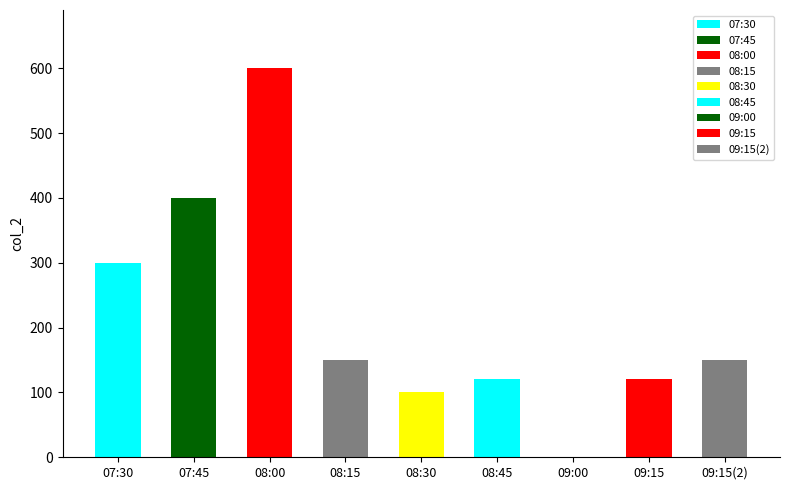

How many bars are there in total?

9